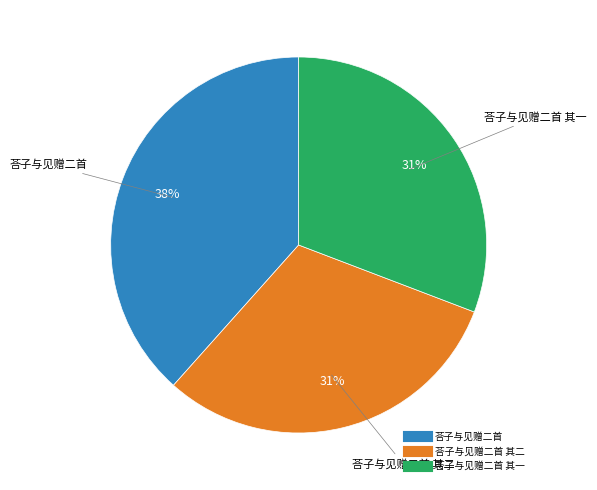

Count the number of slices in the pie.

3